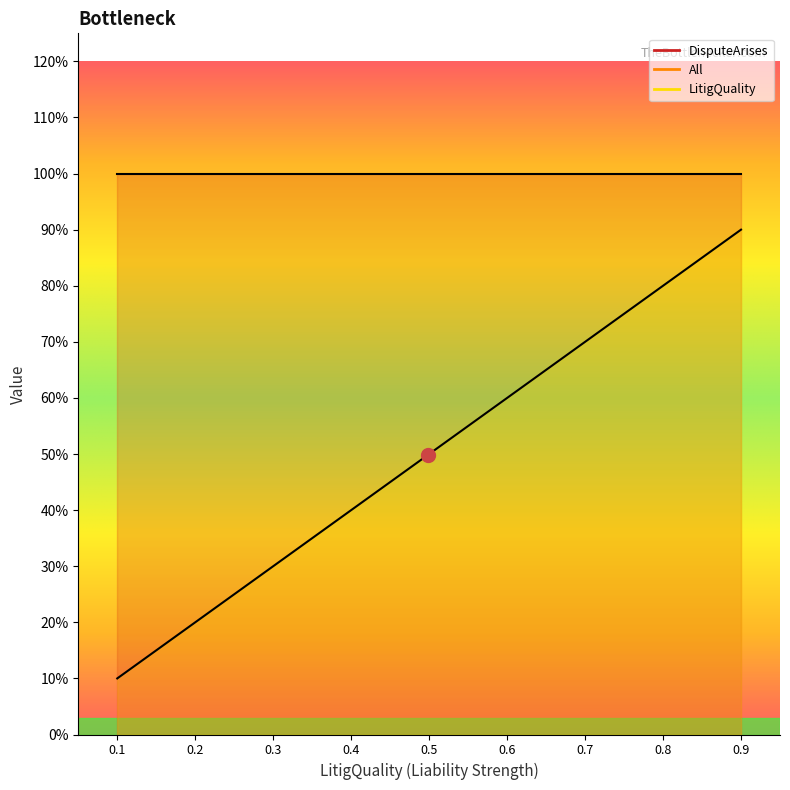

What is the average value of the LitigQuality series?

0.5